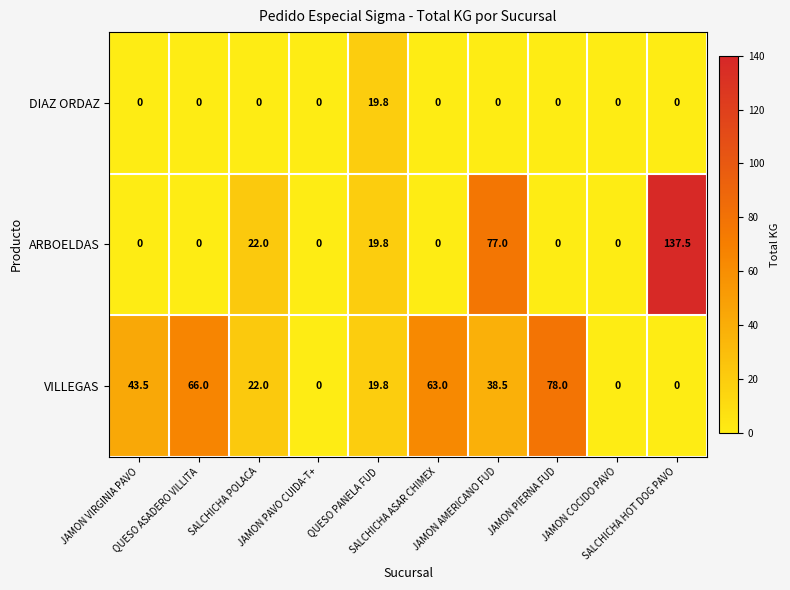

Which series changed the most between QUESO ASADERO VILLITA and SALCHICHA POLACA?

VILLEGAS